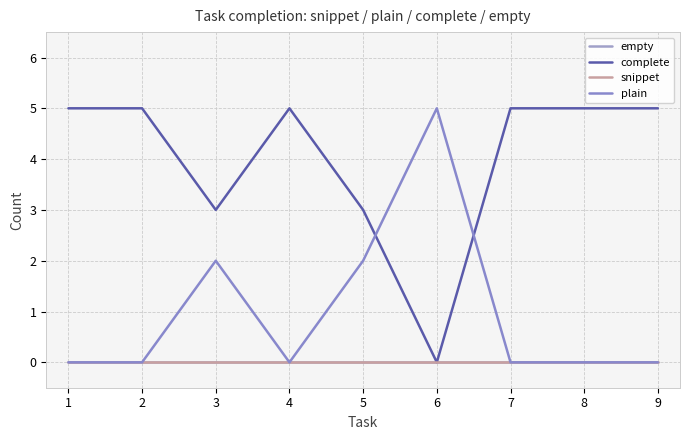

True or false: plain and snippet intersect in this chart.

False